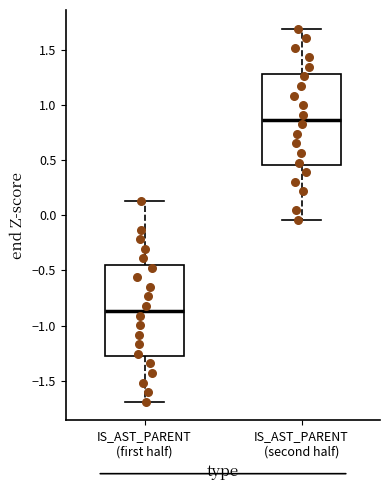

Reading left to right, transcribe this box plot: for each box, give where its median line is, the range the box spans, and where its two whiskers end, as read against the y-axis. The values are not printed on the chart, so give them approximately, as read against the axis.

IS_AST_PARENT (first half): median -0.85, box -1.30 to -0.45, whiskers -1.70 to 0.15
IS_AST_PARENT (second half): median 0.85, box 0.45 to 1.30, whiskers -0.05 to 1.70